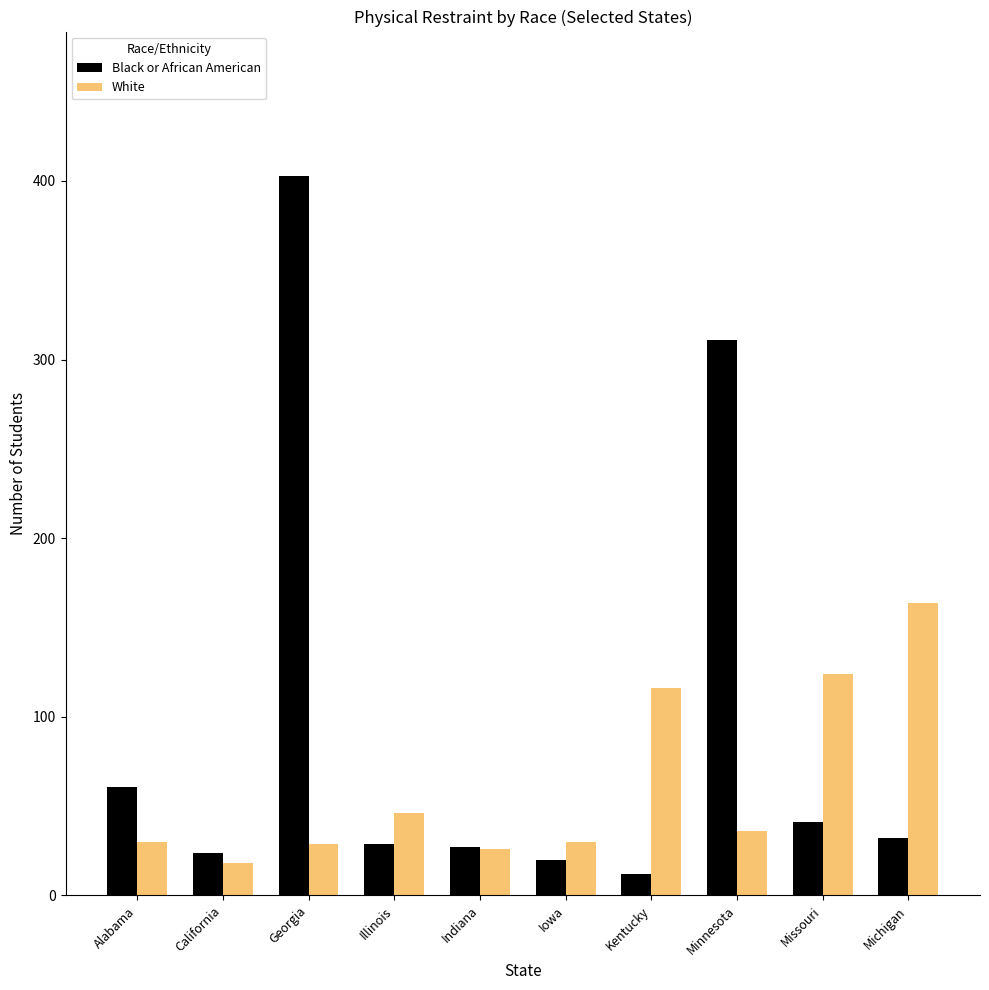

Rank the series by their average value, from highest to lowest.

Black or African American, White